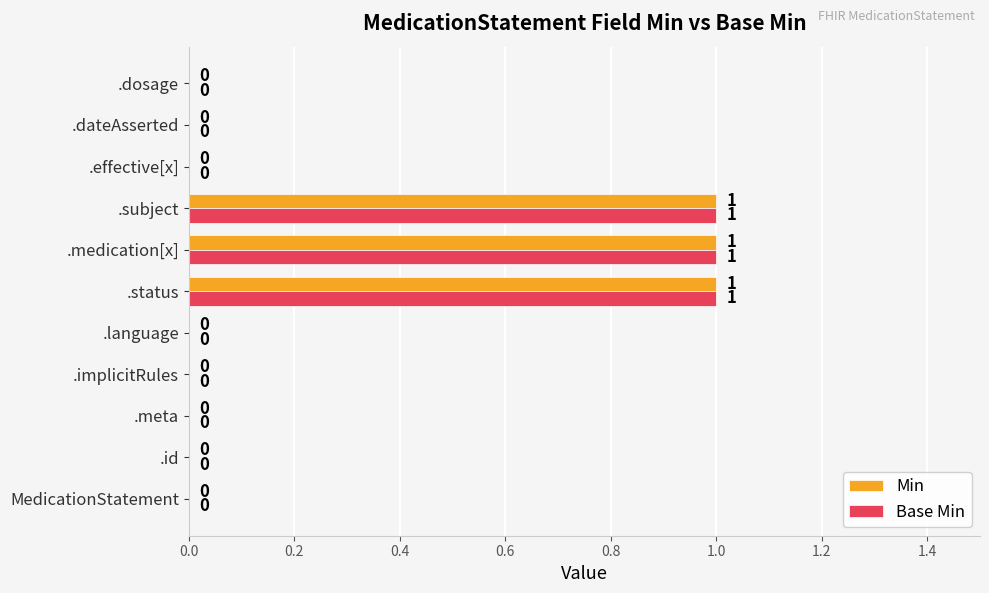

How many Min values are between 0 and 1?

11